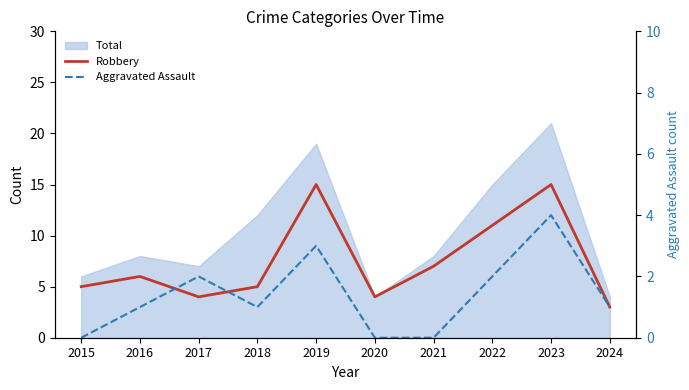

Which series has the largest total across all categories?

Robbery